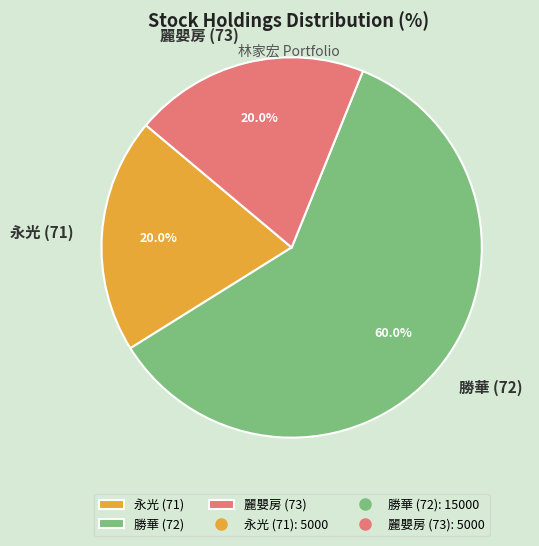

Approximately how many times larger is the value at 永光 (71) compared to 麗嬰房 (73)?

1.0